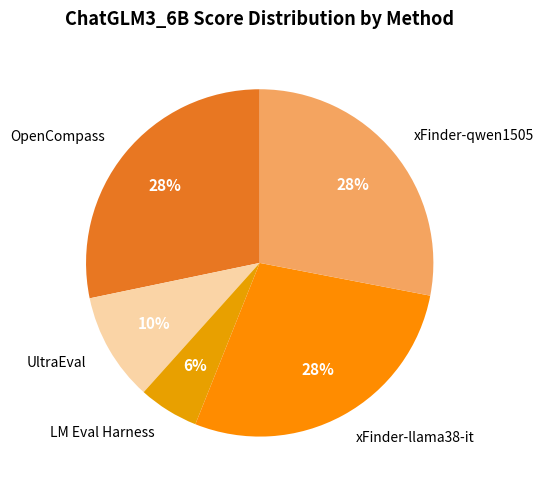

To the nearest percent, what percentage of the pie is xFinder-llama38-it?

28%